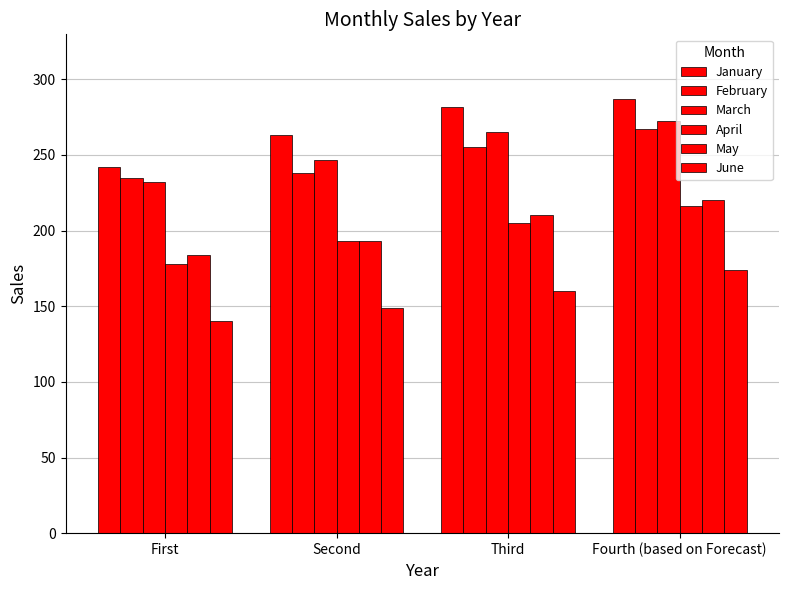

How many bars are there in total?

24